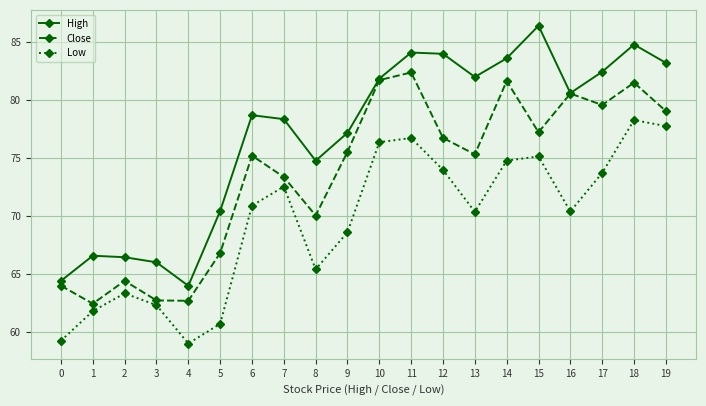

Between 11 and 19, which series saw the biggest shift?

Close